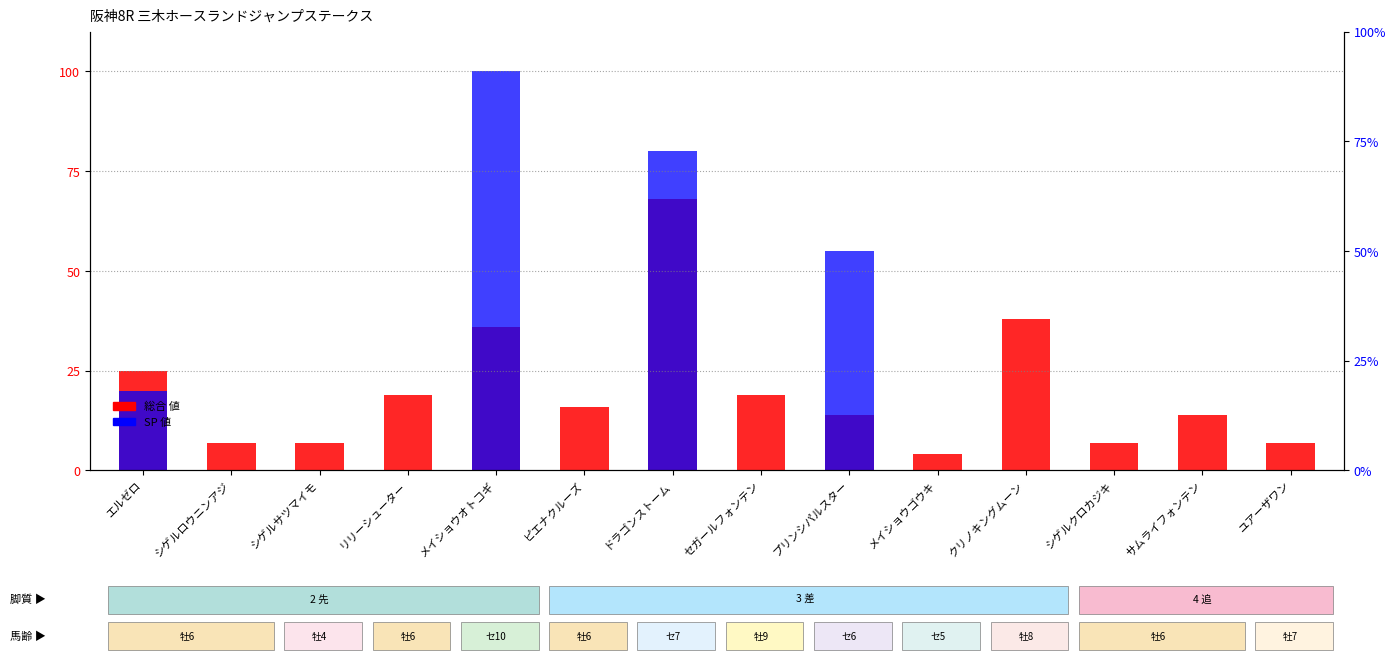

At プリンシパルスター, list the series in order from smallest to largest.

総合 値, SP 値